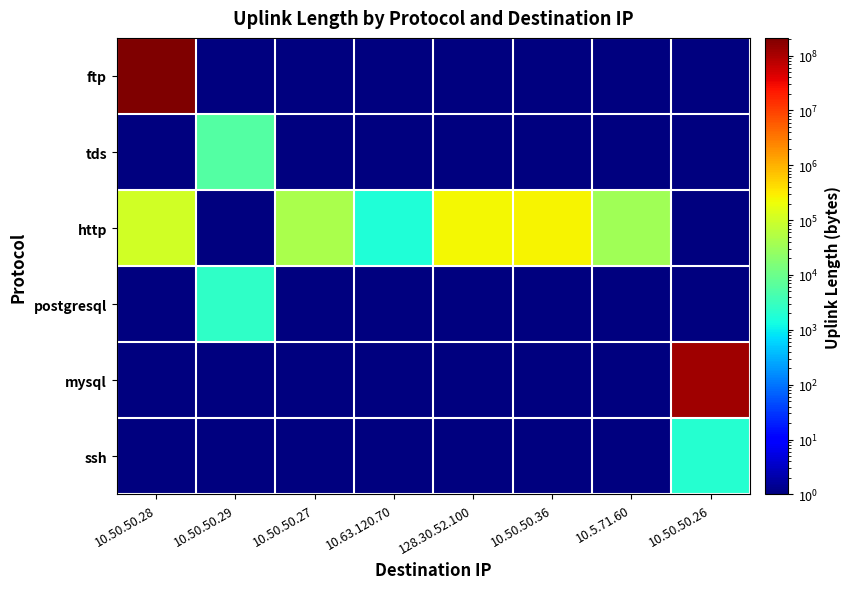

Count the number of data series in this chart.

6